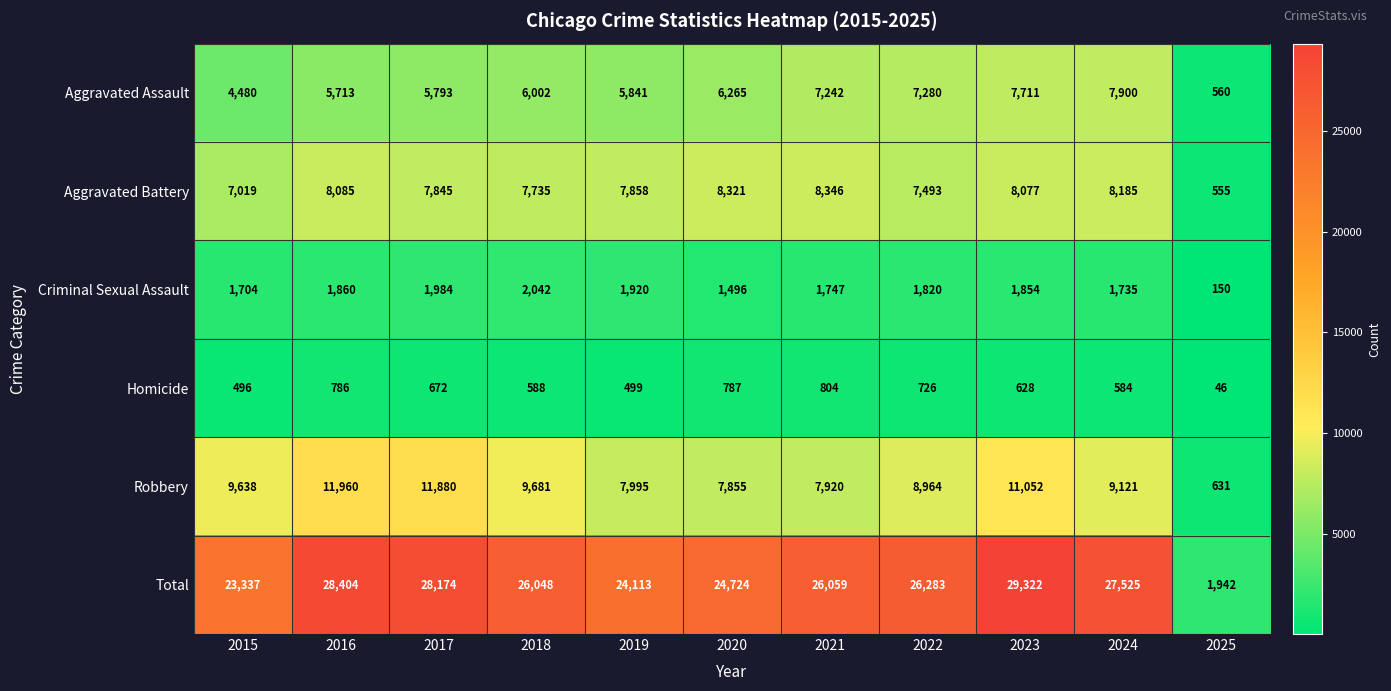

The value of Robbery at 2020 is 7855. True or false?

True